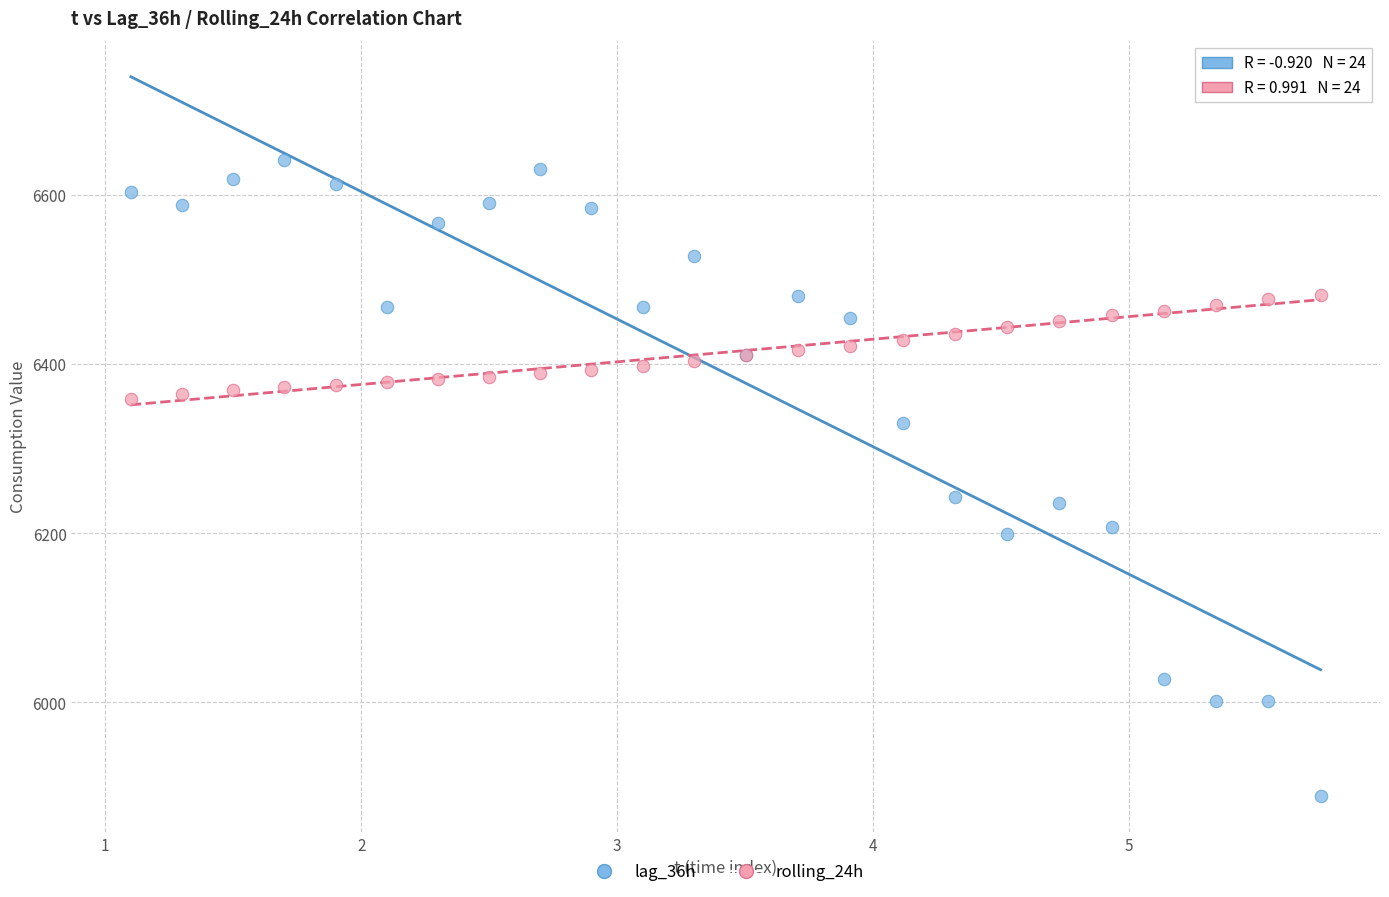

What is the X range (max minus min) for the scatter plot?

4.6